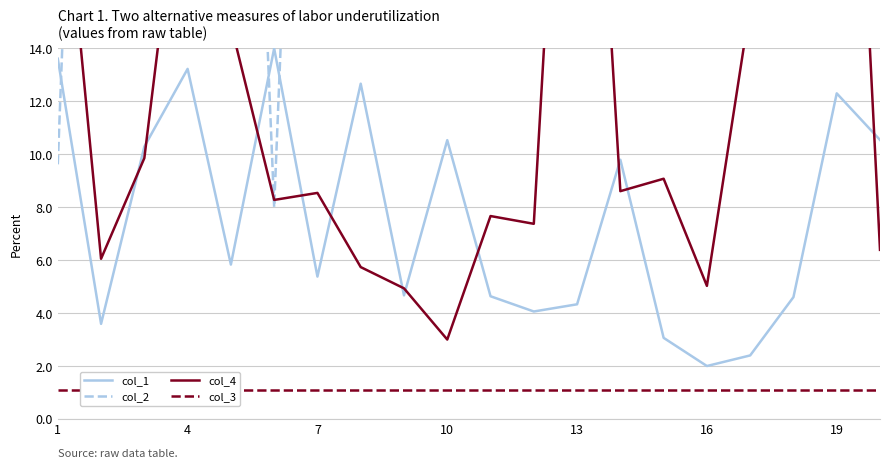

Reading left to right, extract all data points from this chart.

col_1: 13.6	3.6	10.3	13.2	5.8	14.0	5.4	12.7	4.7	10.5	4.6	4.1	4.3	9.8	3.1	2.0	2.4	4.6	12.3	10.5
col_2: 9.6	52.4	28.6	22.8	47.8	8.0	48.5	23.9	48.7	28.6	48.9	51.9	50.4	32.4	54.1	56.0	54.6	49.4	24.8	27.0
col_4: 23.1	6.1	9.9	23.2	14.9	8.3	8.5	5.7	4.9	3.0	7.7	7.4	35.7	8.6	9.1	5.0	15.6	14.7	39.0	6.4
col_3: 1.1	1.1	1.1	1.1	1.1	1.1	1.1	1.1	1.1	1.1	1.1	1.1	1.1	1.1	1.1	1.1	1.1	1.1	1.1	1.1